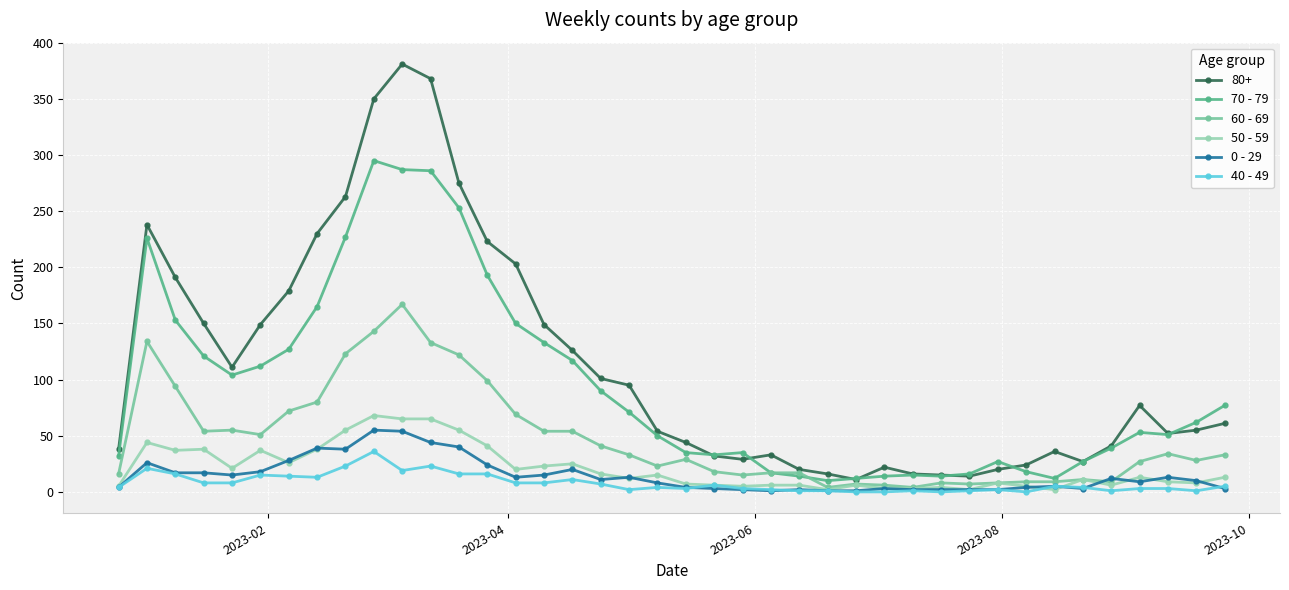

True or false: 50 - 59 and 70 - 79 cross at least once.

False